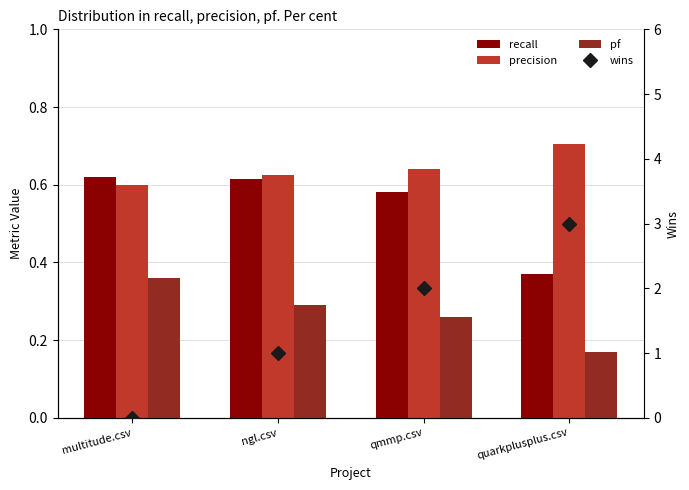

Reading left to right, what are all the values shown in this chart?

recall: multitude.csv=0.6	ngl.csv=0.6	qmmp.csv=0.6	quarkplusplus.csv=0.4
precision: multitude.csv=0.6	ngl.csv=0.6	qmmp.csv=0.6	quarkplusplus.csv=0.7
pf: multitude.csv=0.4	ngl.csv=0.3	qmmp.csv=0.3	quarkplusplus.csv=0.2
wins: multitude.csv=0.0	ngl.csv=1.0	qmmp.csv=2.0	quarkplusplus.csv=3.0